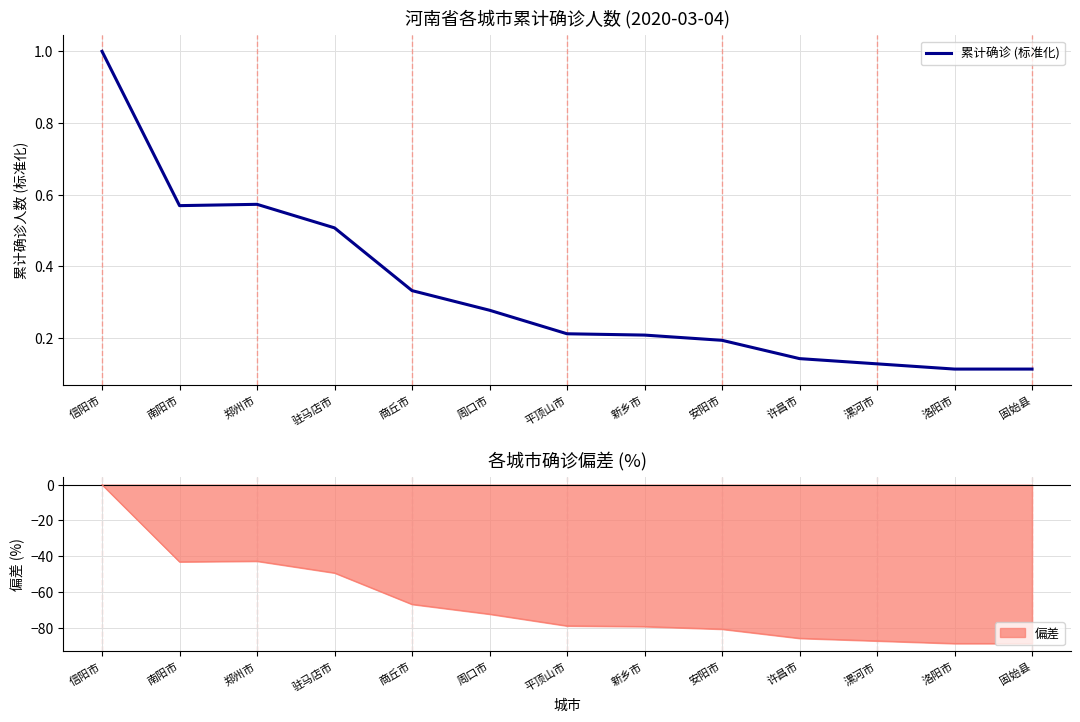

True or false: the data shows 0.1 at 洛阳市.

True